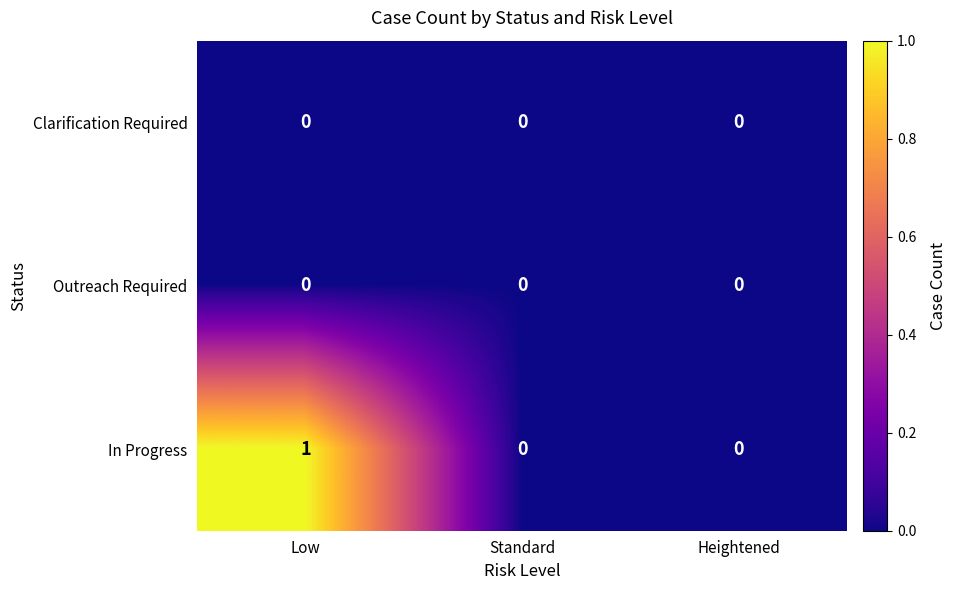

Which series has the largest total across all categories?

In Progress